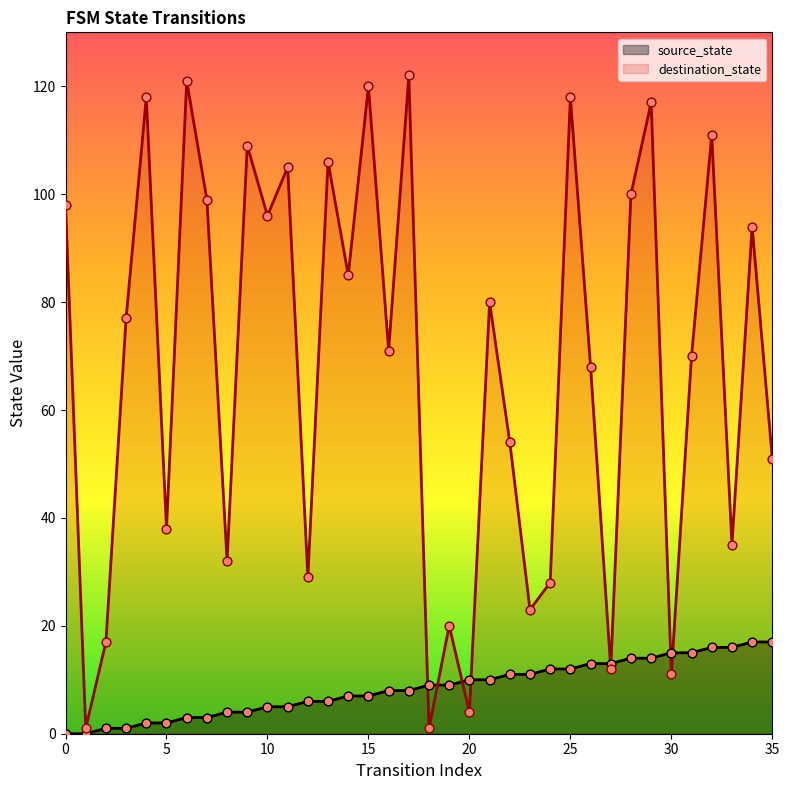

Which series reaches the minimum Y coordinate?

source_state